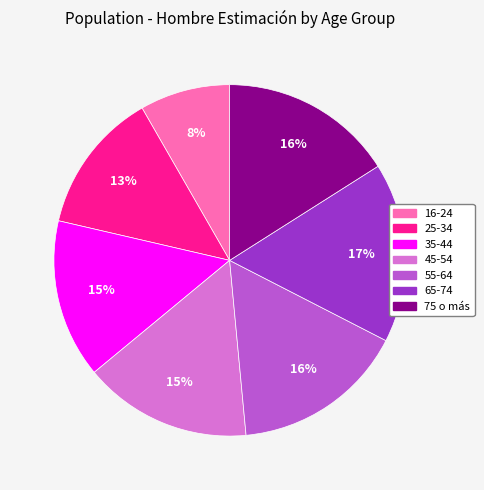

Is the sum of 75 o más and 55-64 greater than half?

No